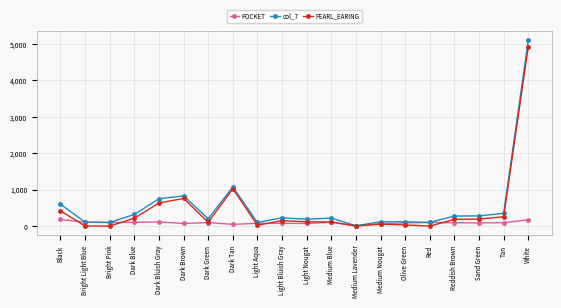

What is the label of the 6th point from the left?

Dark Brown